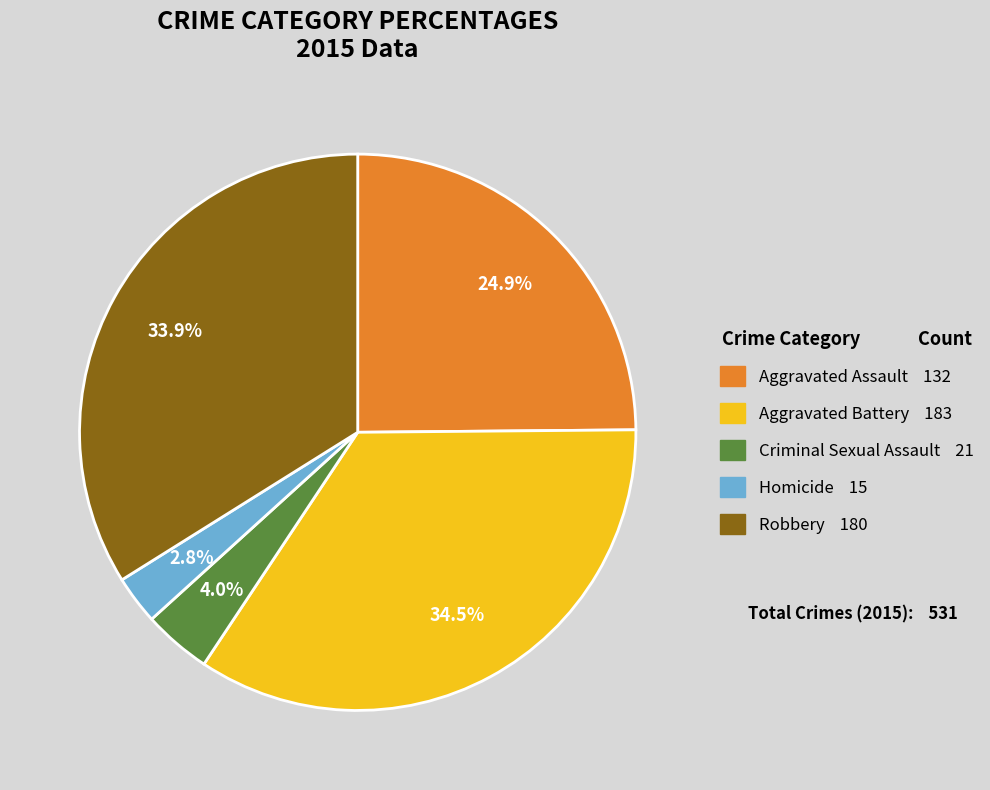

To the nearest percent, what portion does Aggravated Assault represent?

25%